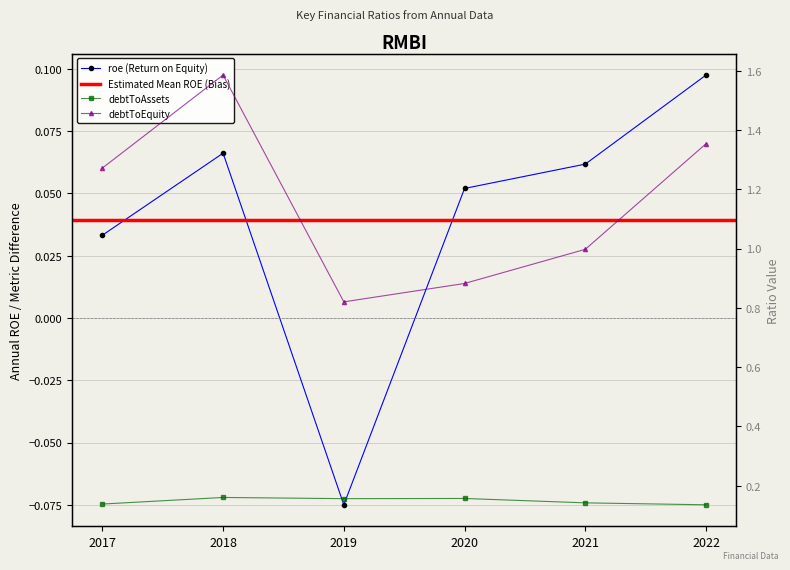

True or false: roe and debtToAssets intersect in this chart.

False